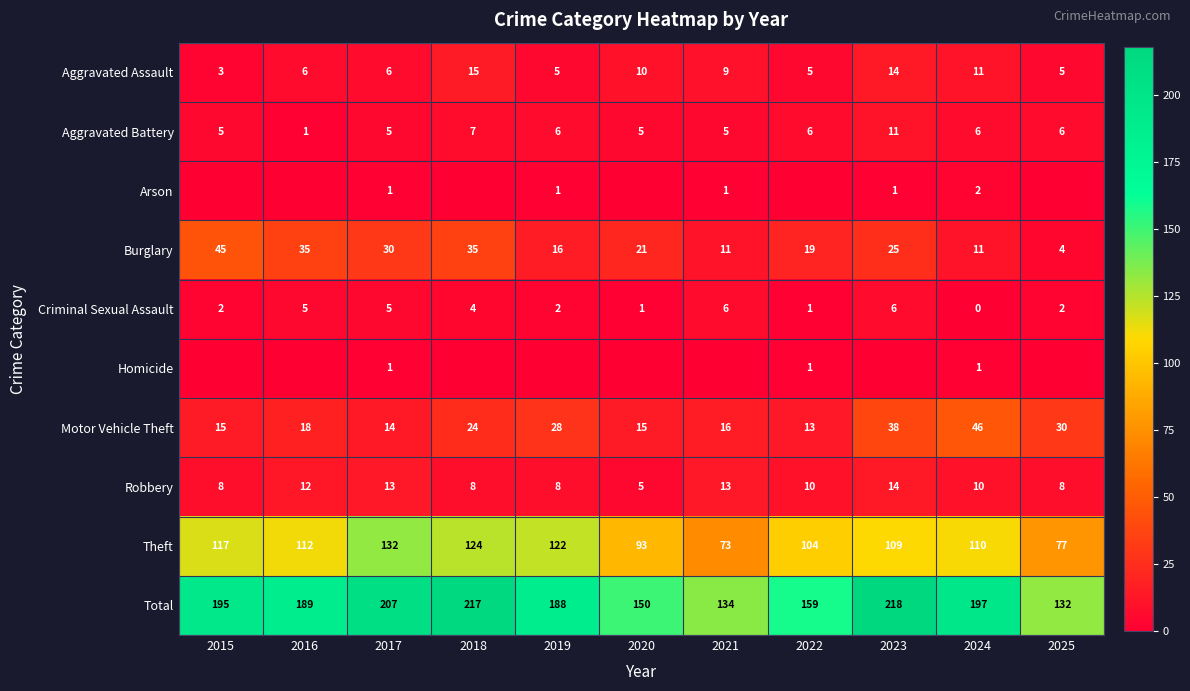

Where is Motor Vehicle Theft nearest to the value 29?

2019